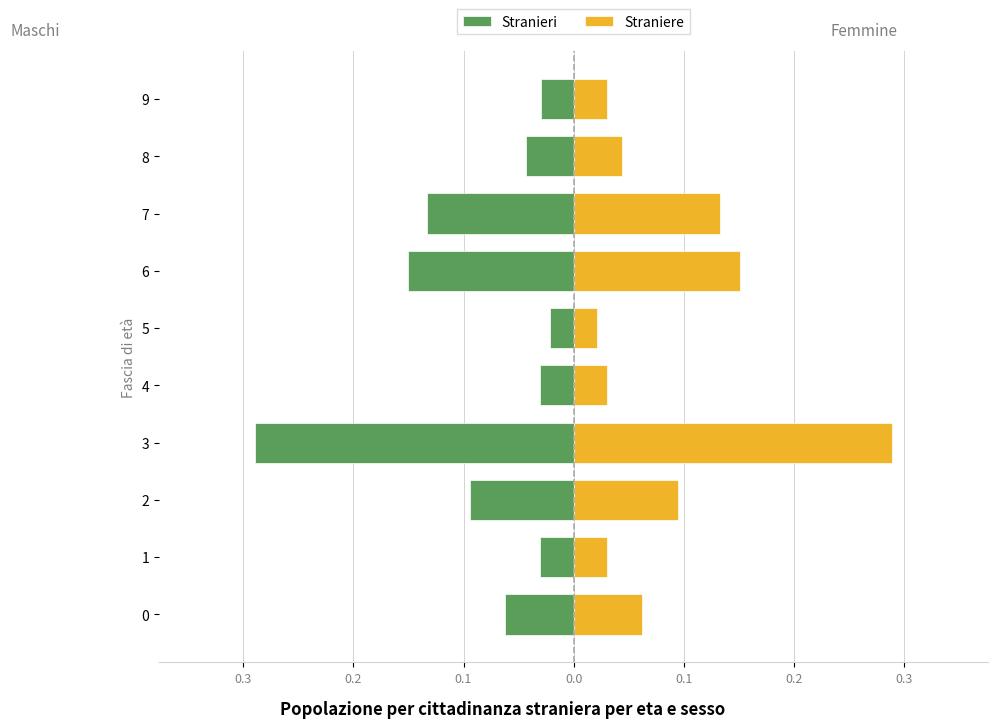

Rank the series at 0 from highest to lowest value.

Straniere, Stranieri